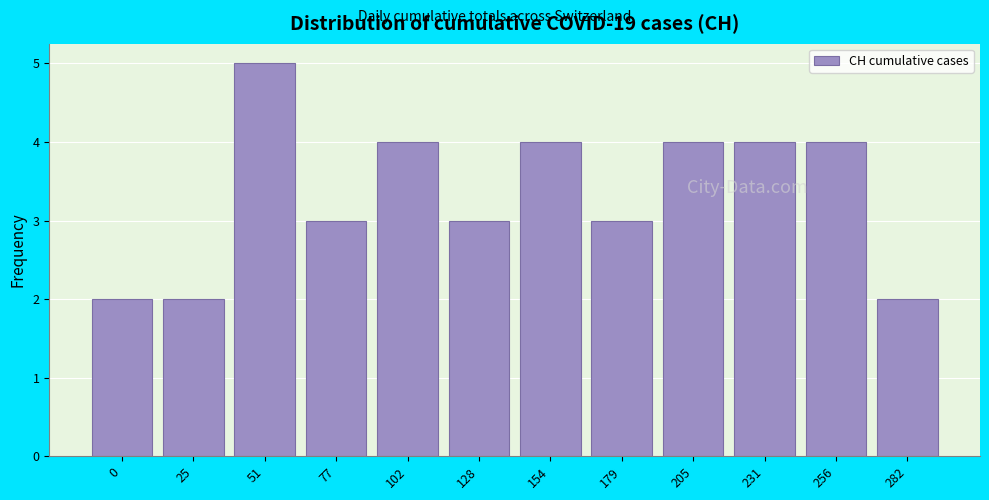

Reading left to right, what are all the values shown in this chart?

2	2	5	3	4	3	4	3	4	4	4	2